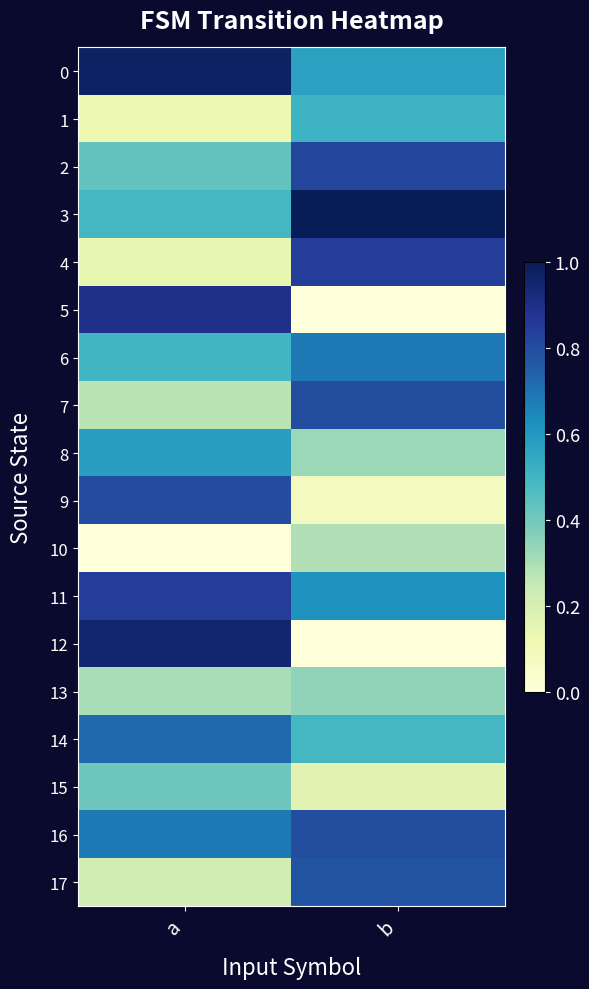

Reading right to left, what are all the values shown in this chart?

0: b=0.6	a=1.0
1: b=0.5	a=0.1
2: b=0.8	a=0.4
3: b=1.0	a=0.5
4: b=0.8	a=0.1
5: b=0.0	a=0.9
6: b=0.7	a=0.5
7: b=0.8	a=0.3
8: b=0.3	a=0.6
9: b=0.1	a=0.8
10: b=0.3	a=0.0
11: b=0.6	a=0.8
12: b=0.0	a=1.0
13: b=0.3	a=0.3
14: b=0.5	a=0.7
15: b=0.2	a=0.4
16: b=0.8	a=0.7
17: b=0.8	a=0.2